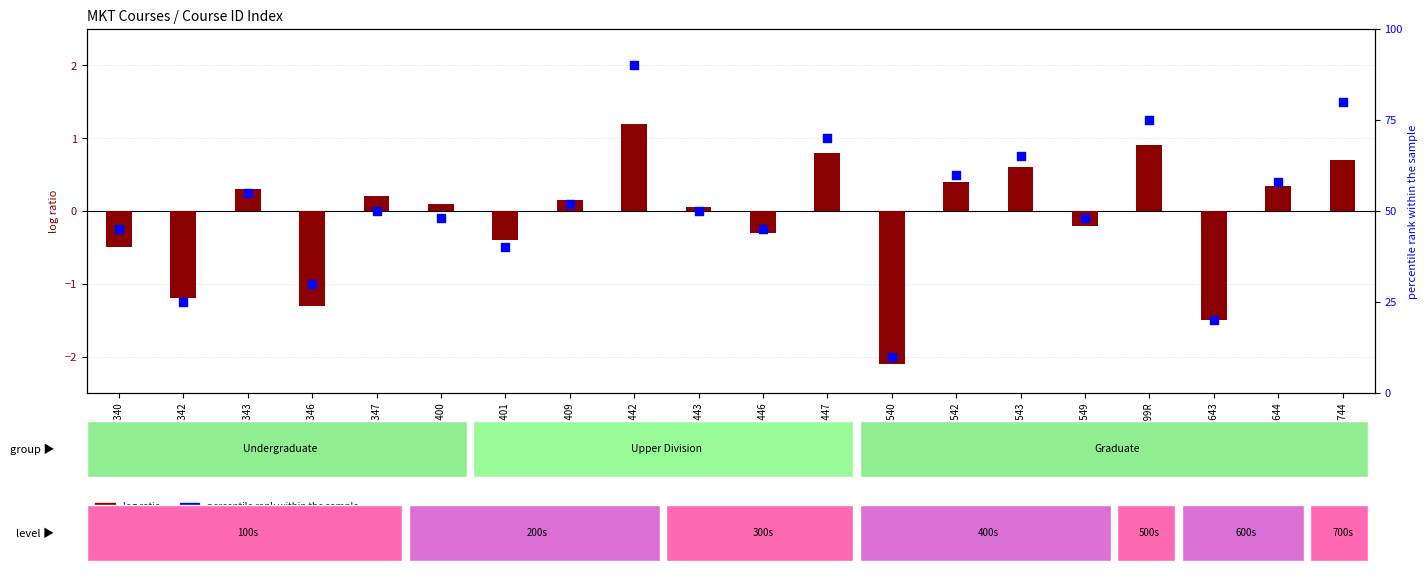

At how many categories does at least one series exceed 74?

3